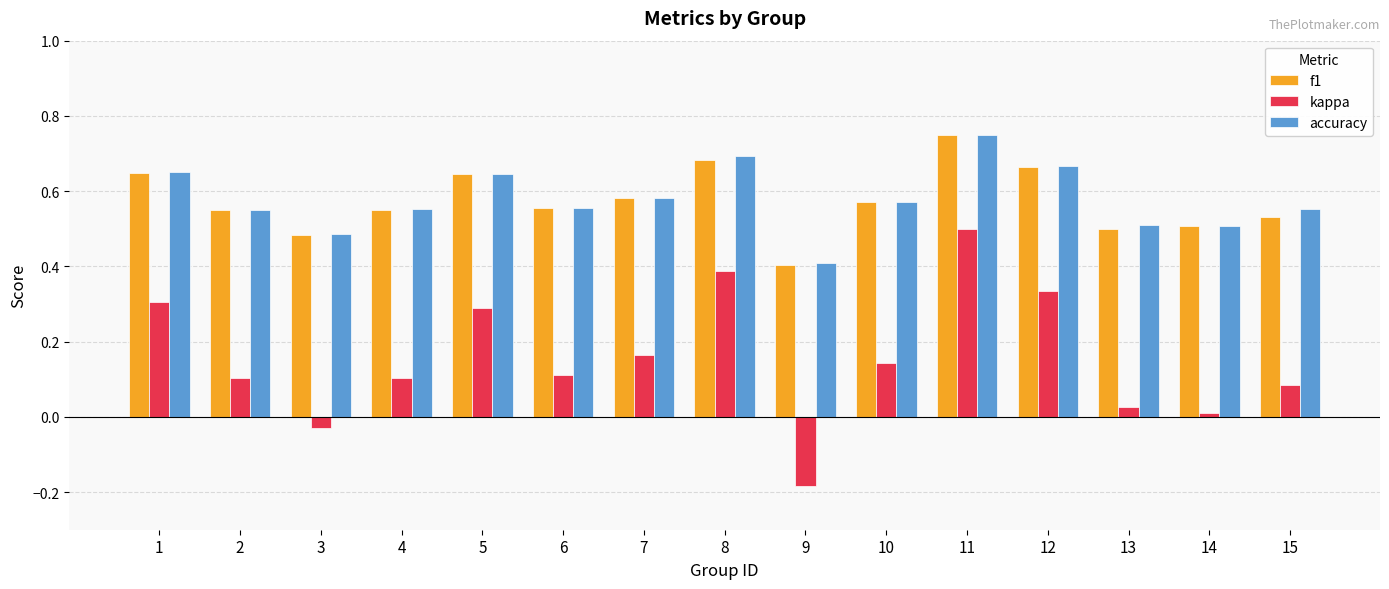

Between 1 and 13, which series saw the biggest shift?

kappa